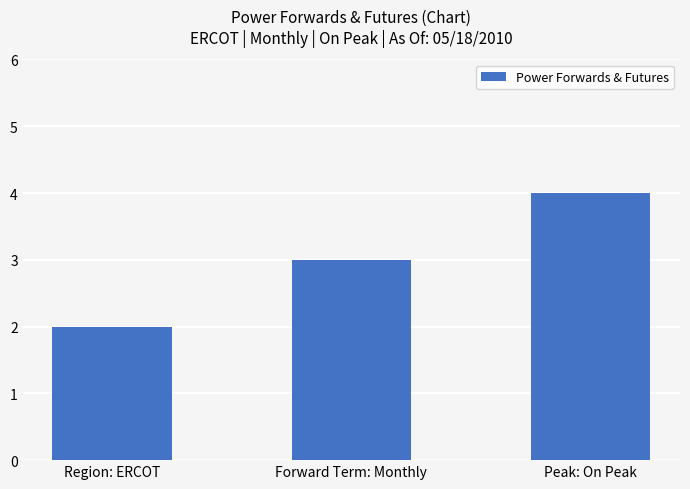

Rank the categories by value from highest to lowest.

Peak: On Peak, Forward Term: Monthly, Region: ERCOT